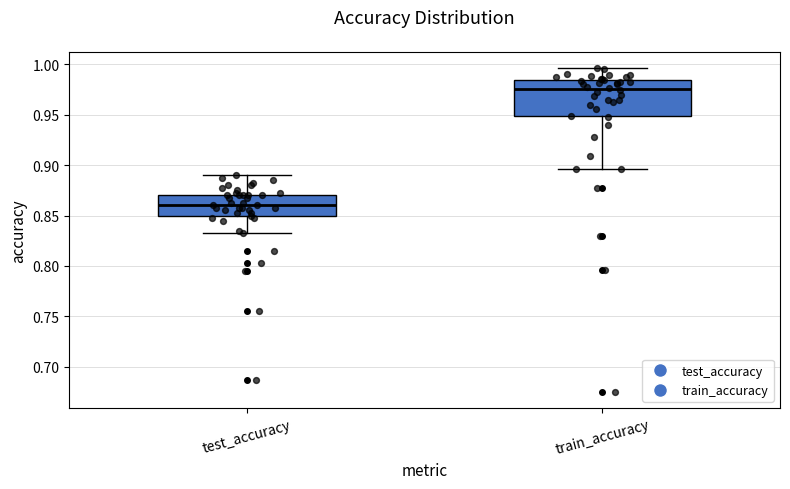

Reading left to right, transcribe this box plot: for each box, give where its median line is, the range the box spans, and where its two whiskers end, as read against the y-axis. The values are not printed on the chart, so give them approximately, as read against the axis.

test_accuracy: median 0.860, box 0.850 to 0.870, whiskers 0.830 to 0.890
train_accuracy: median 0.975, box 0.950 to 0.985, whiskers 0.895 to 0.995